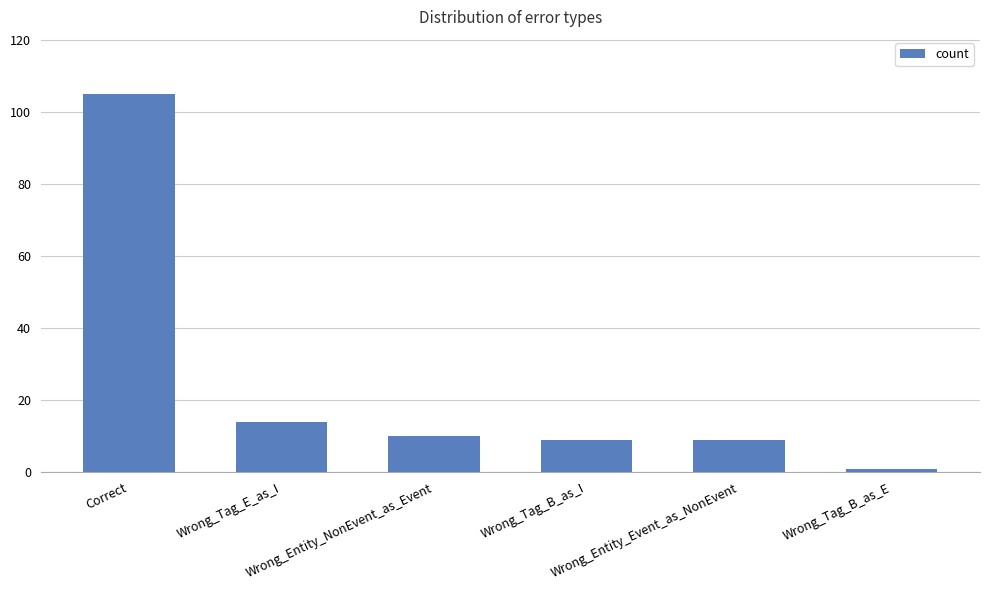

Are the bars grouped side by side (vs. stacked)?

No